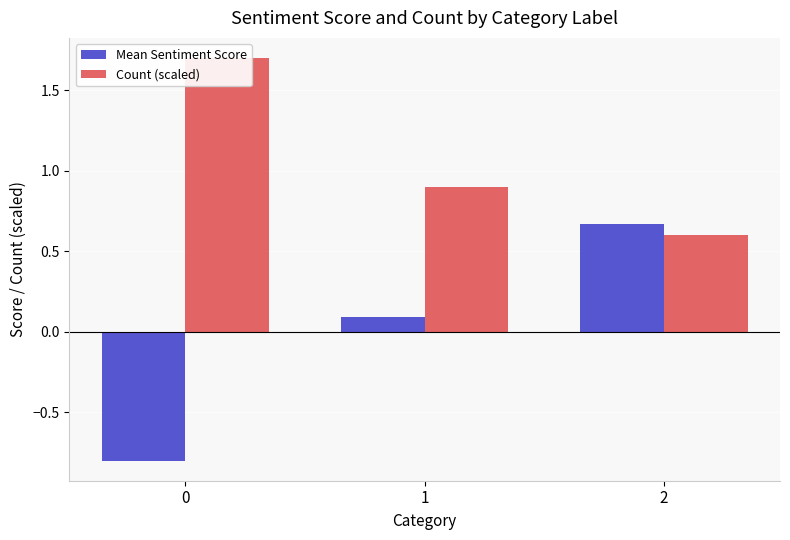

Count the number of data series in this chart.

2